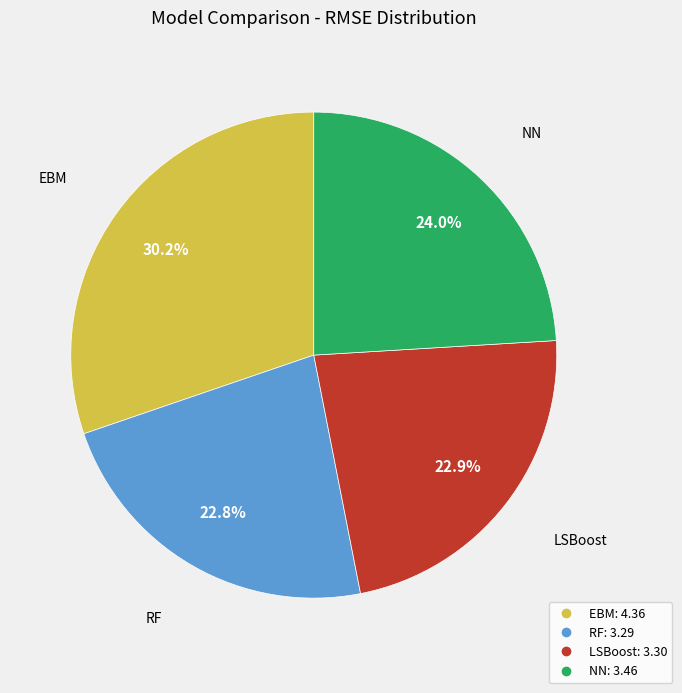

Between EBM and RF, which is larger?

EBM